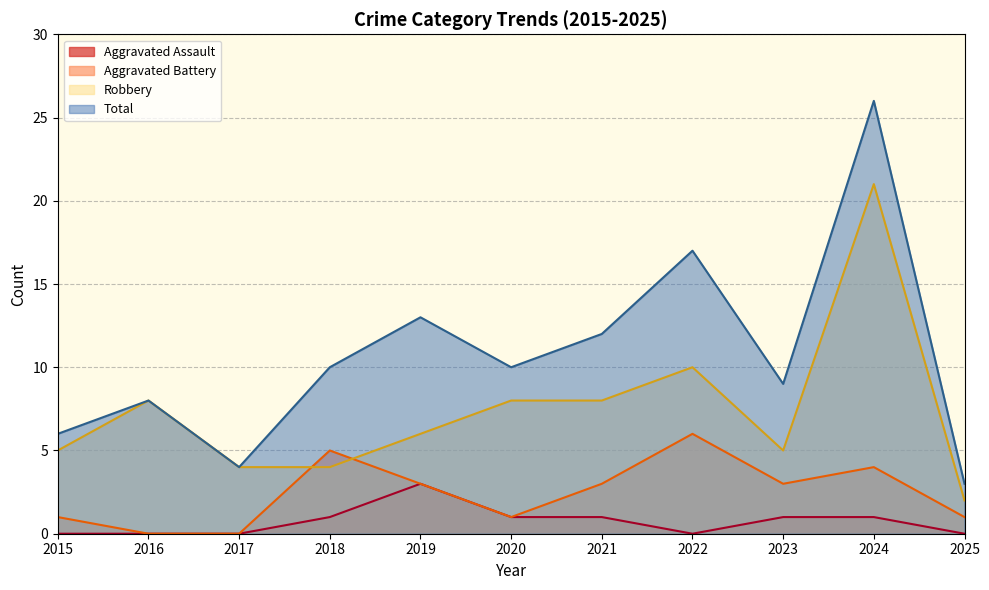

What is the difference between the Total values at 2019 and 2016?

5